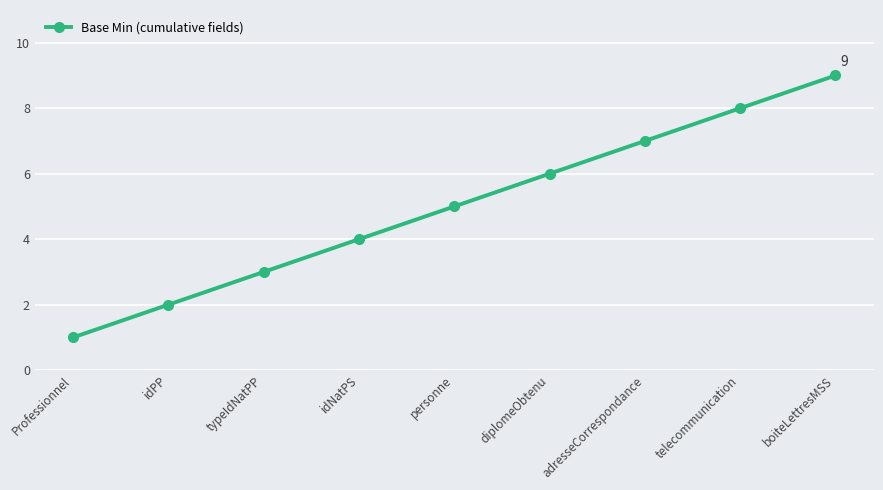

What is the value of the 6th point from the left?

6